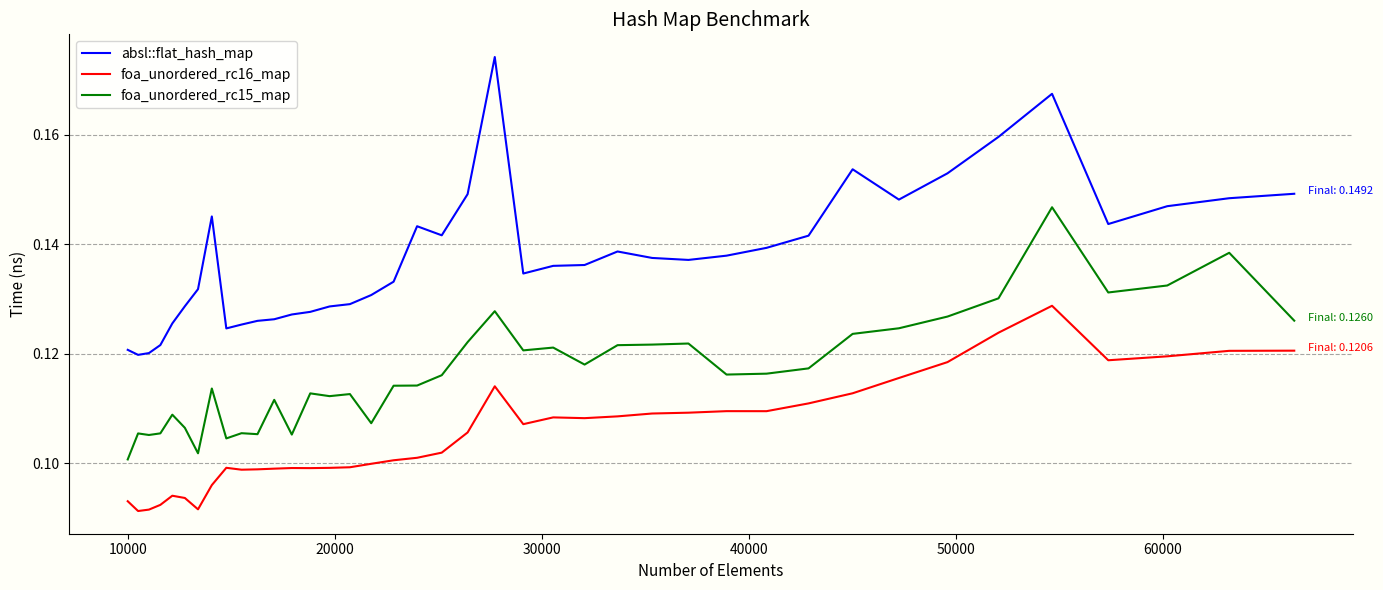

True or false: foa_unordered_rc16_map and absl::flat_hash_map cross at least once.

False